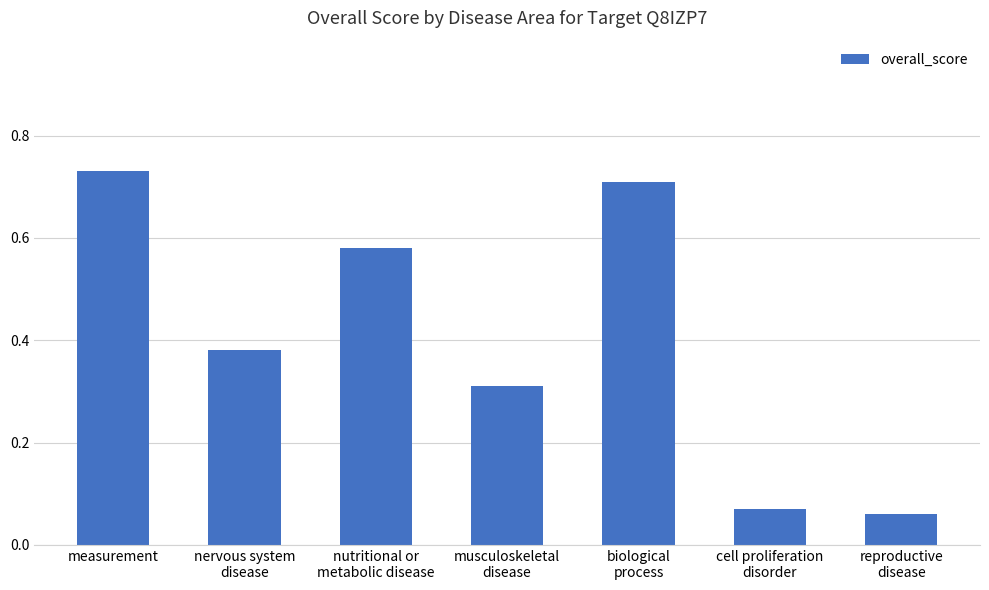

What position from the left is measurement?

1